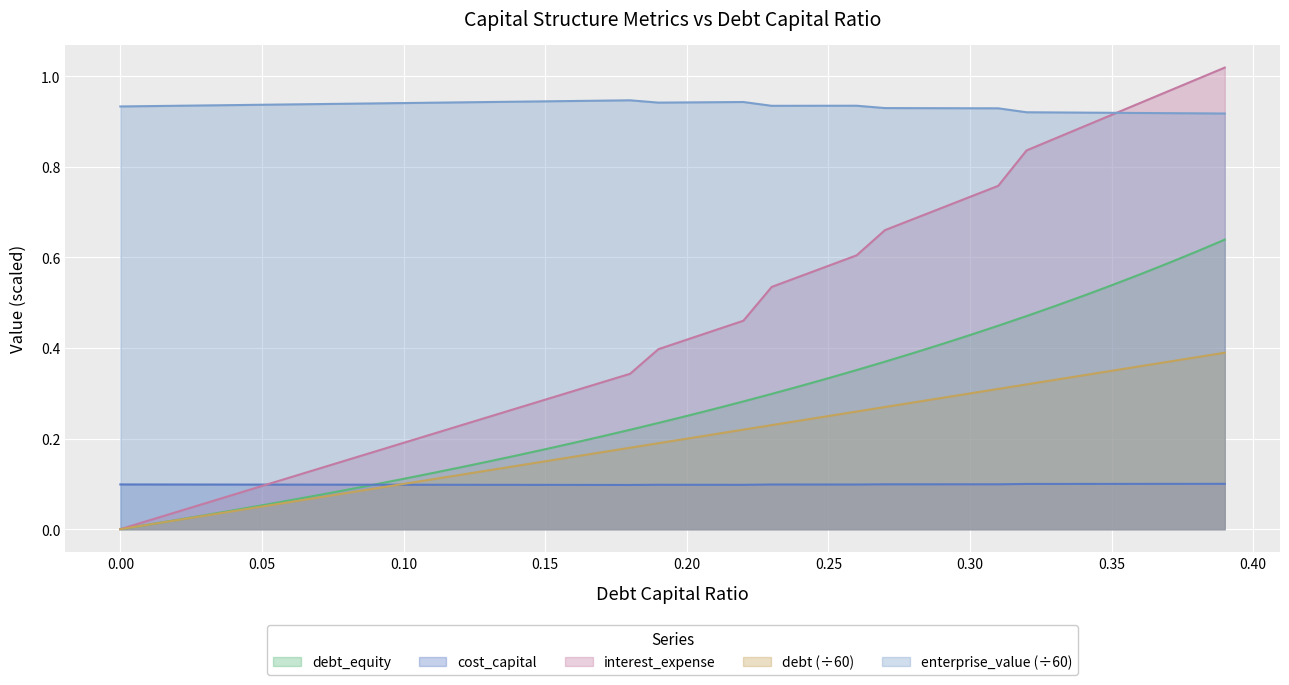

How many data points in debt_capital are above 0?

39